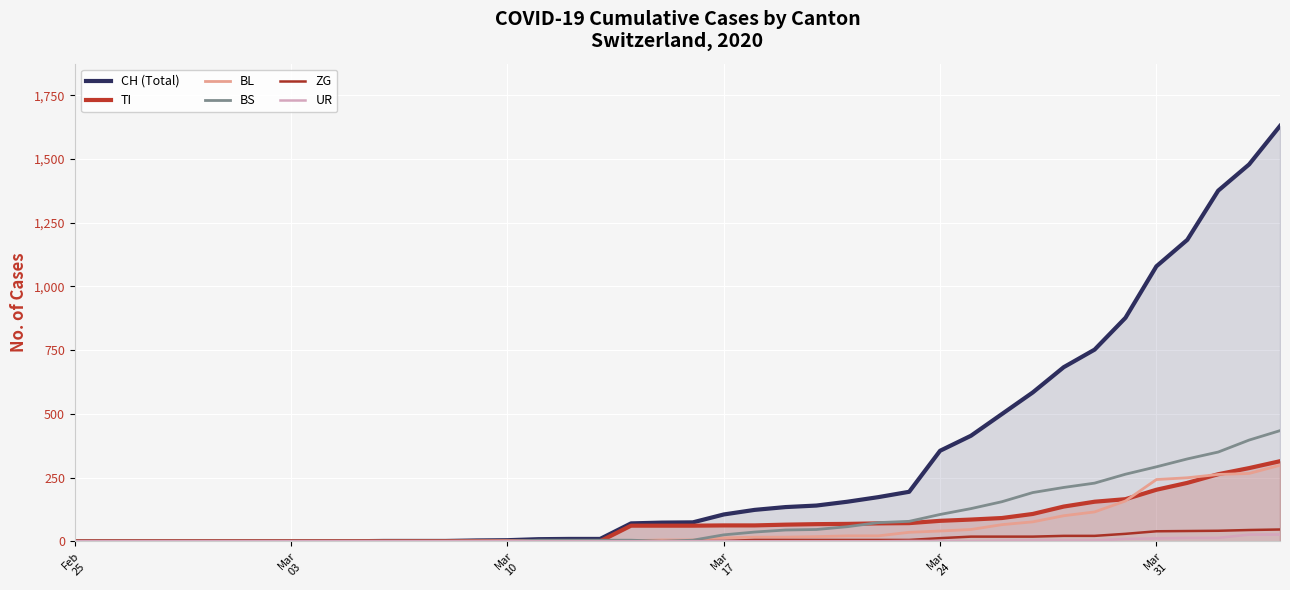

Count the number of categories in the chart.

40